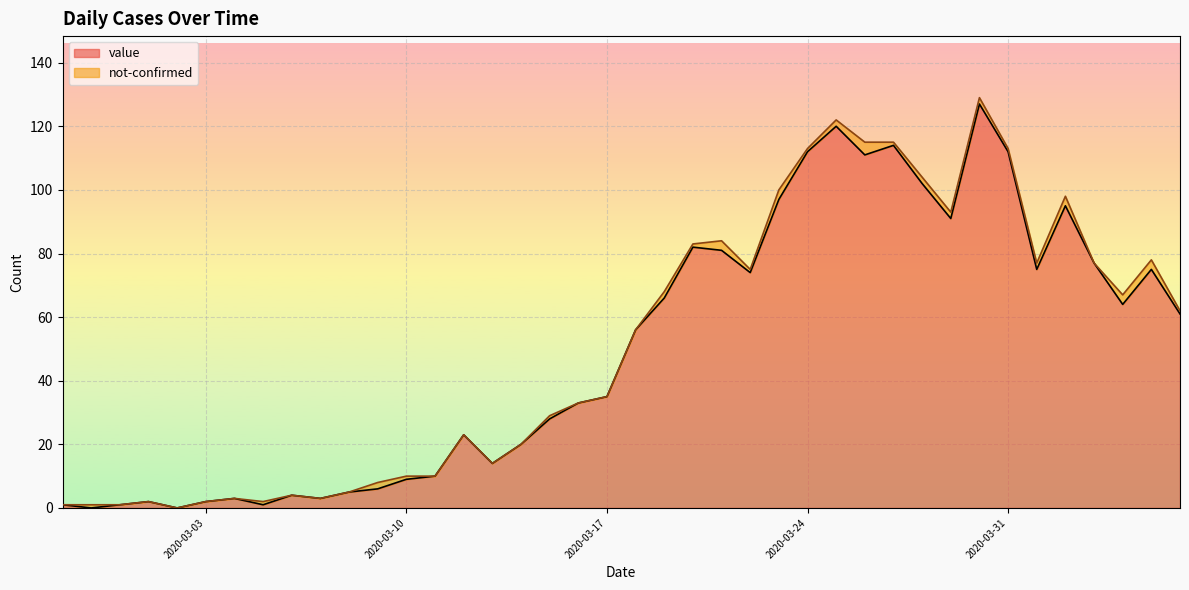

How many values are below 56?

20